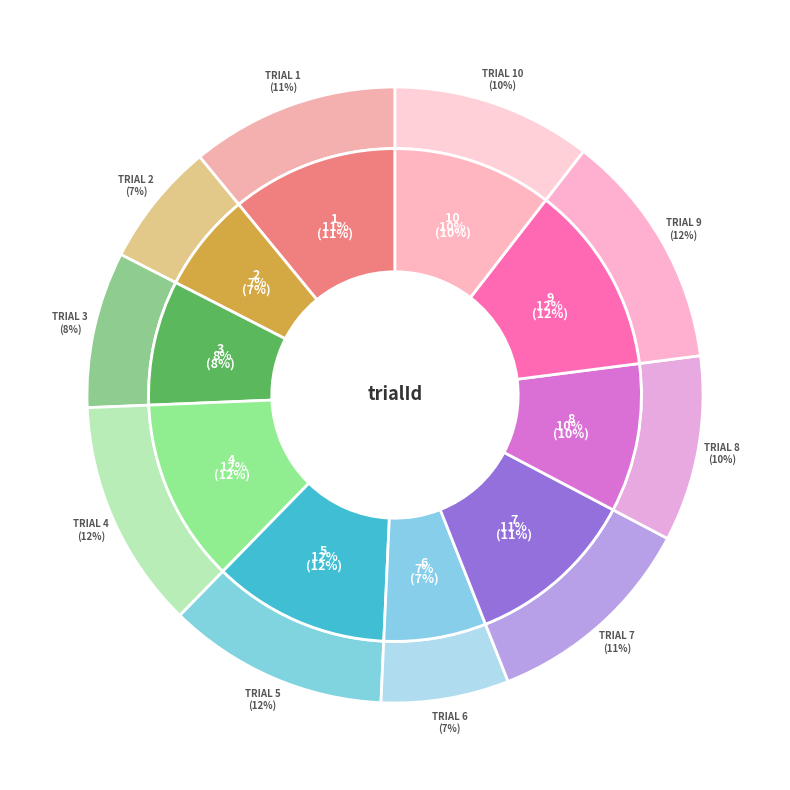

Which has a higher value, 4 or 8?

4